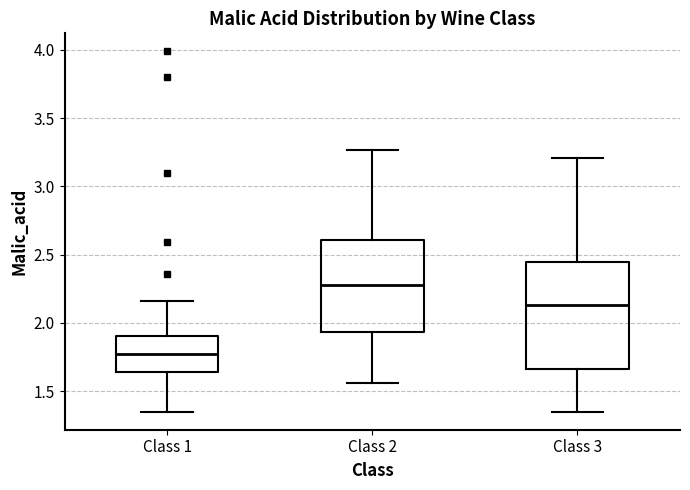

Which box has the highest median line?

Class 2